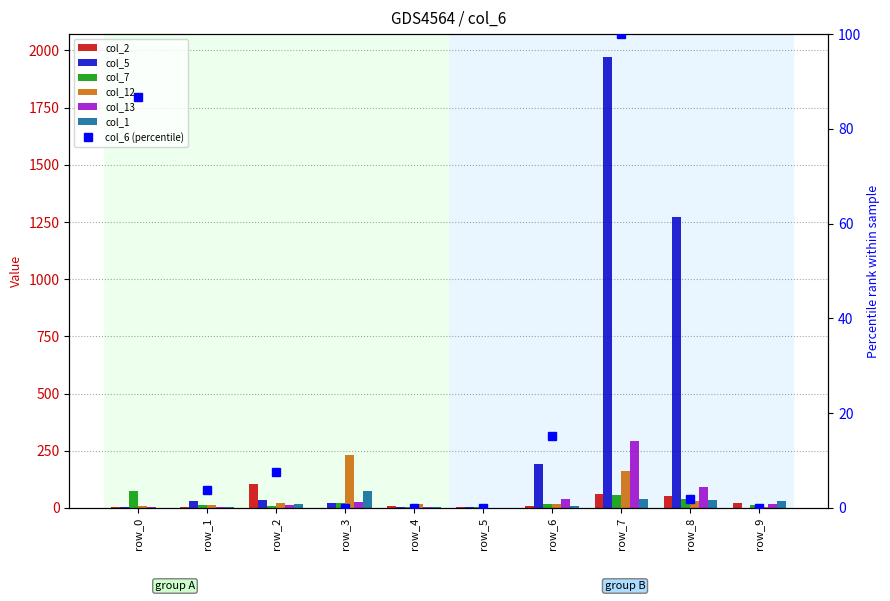

What is the difference between the col_2 values at row_3 and row_2?

104